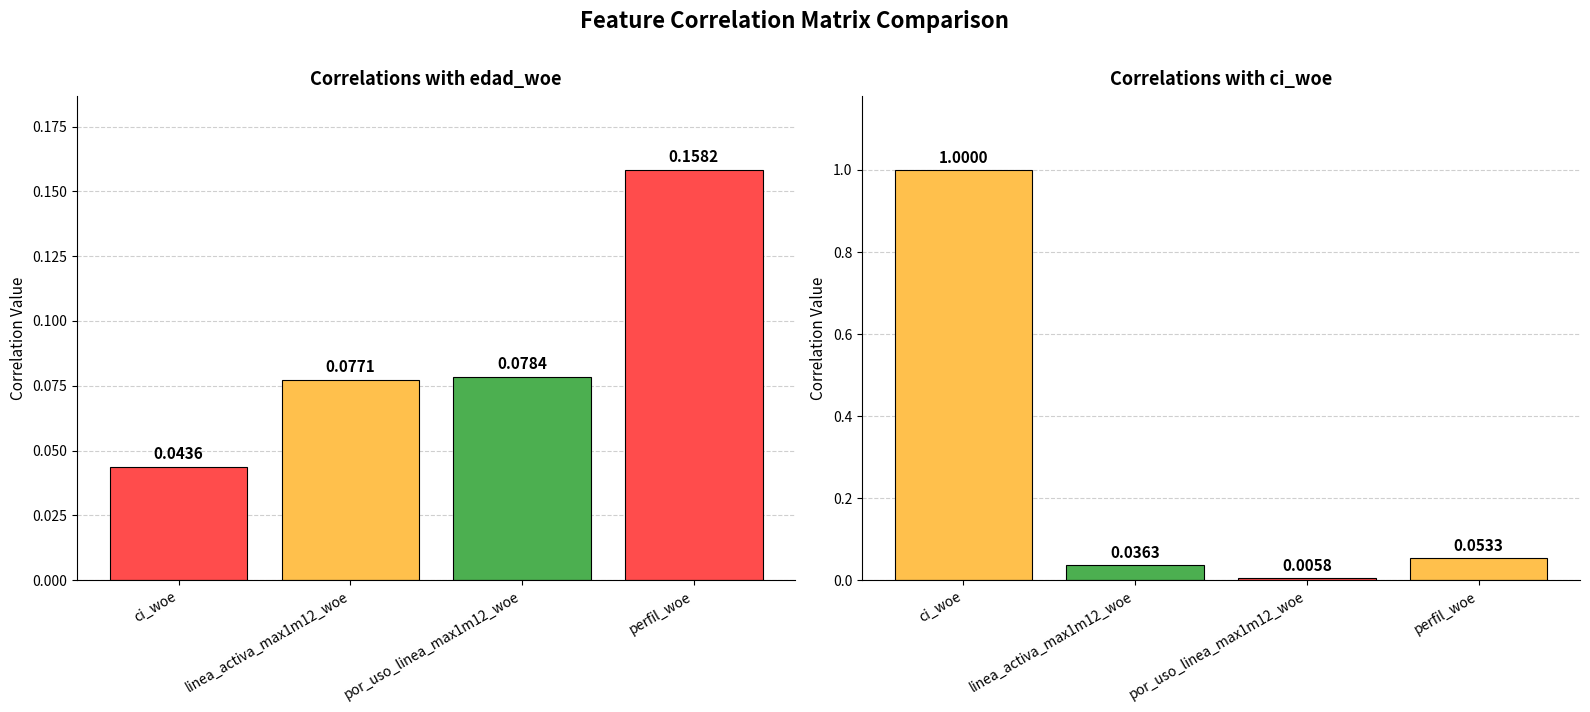

Which has a higher value, por_uso_linea_max1m12_woe or linea_activa_max1m12_woe?

por_uso_linea_max1m12_woe